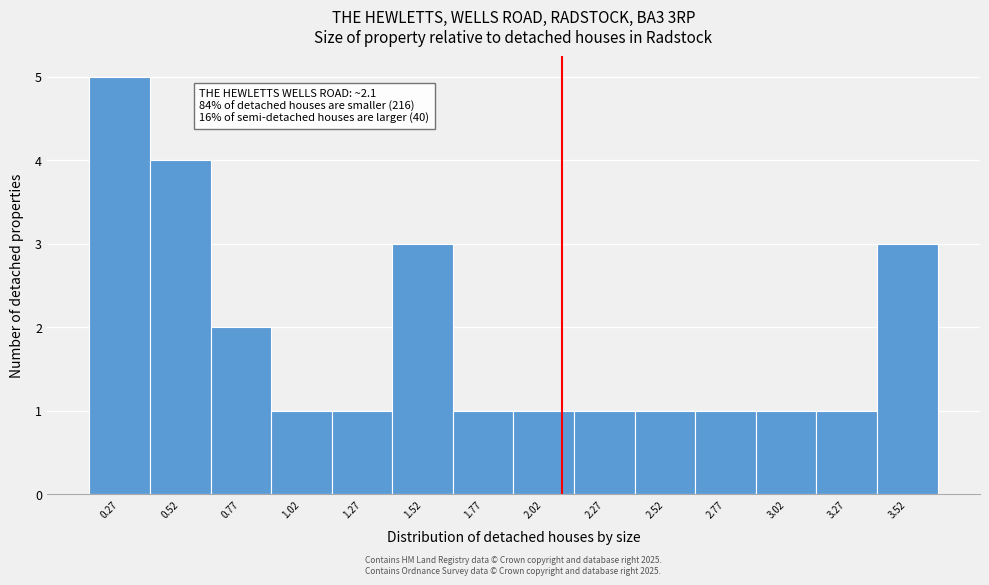

Over which range of the x-axis is the bar tallest?

0.15 to 0.40